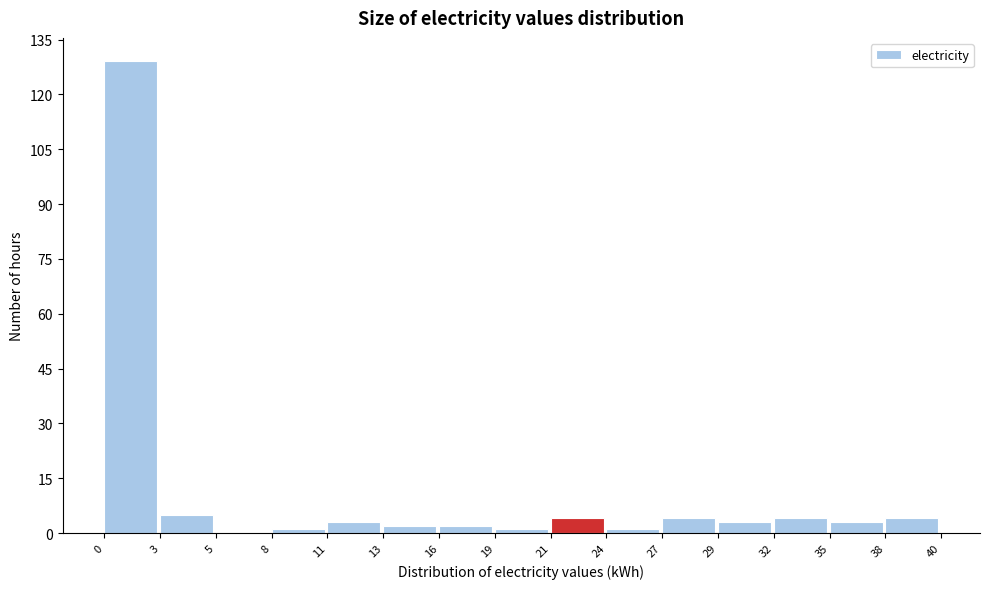

Reading right to left, transcribe all the data shown in this chart.

38=4	35=3	32=4	29=3	27=4	24=1	21=4	19=1	16=2	13=2	11=3	8=1	5=0	3=5	0=129